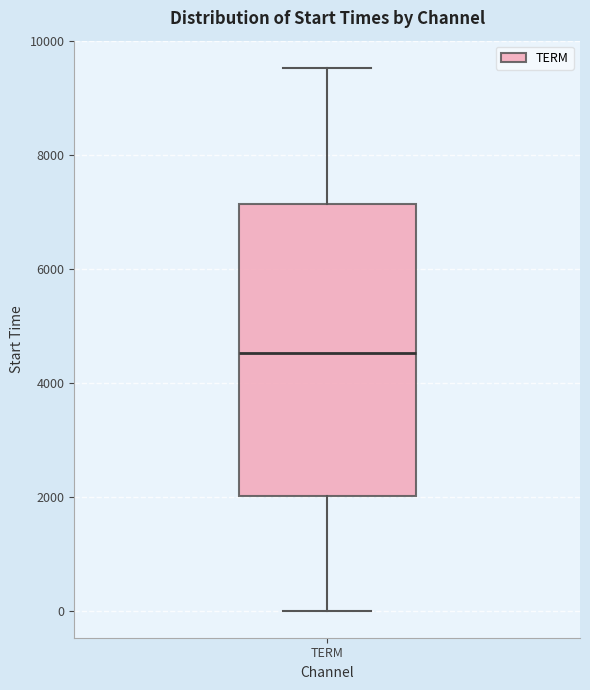

Read this box plot against the y-axis: the position of the median line, the range covered by the box, and the ends of both whiskers. The values are not printed on the chart, so give them approximately, as read against the axis.

median 4600, box 2000 to 7200, whiskers 0 to 9600